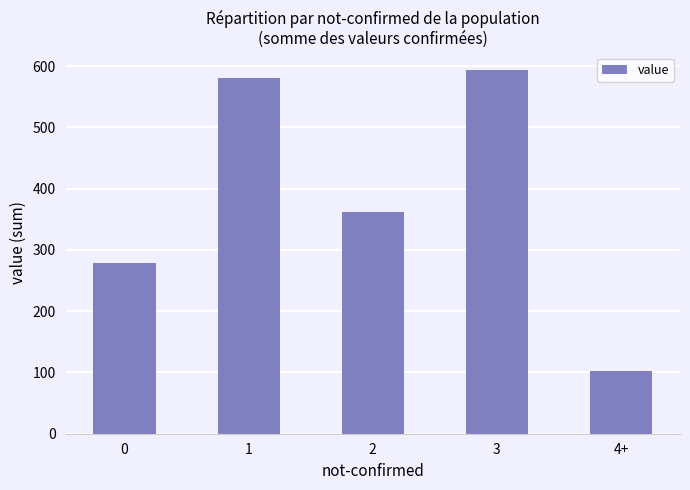

What is the maximum value shown in the chart?

593